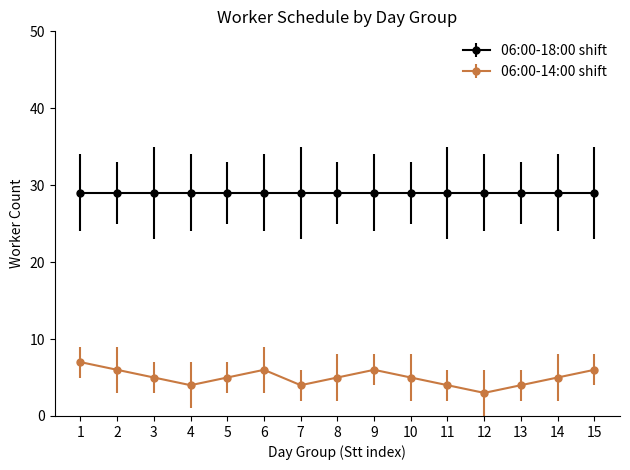

Which series has the largest range (max minus min)?

06:00-14:00 shift